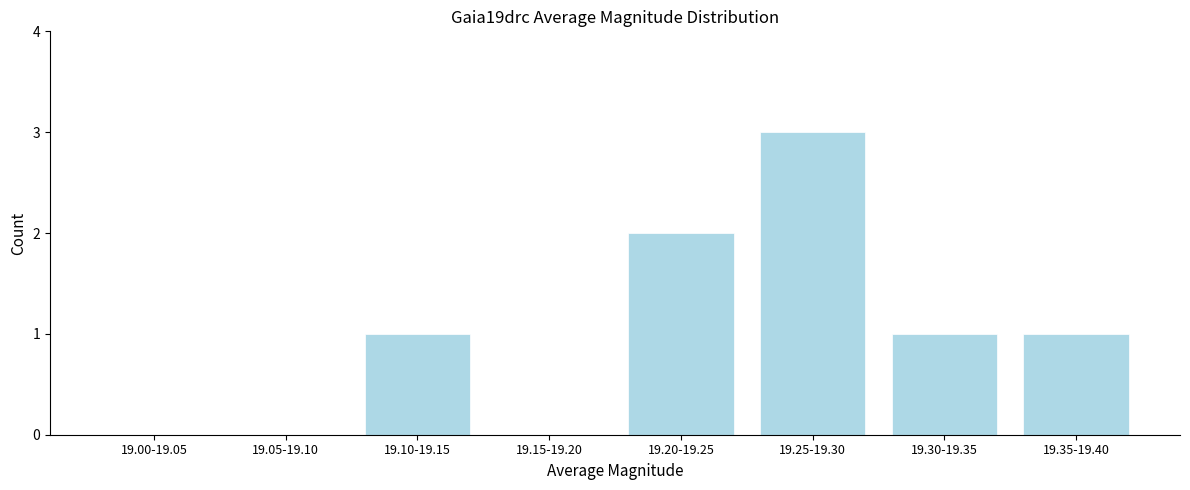

Reading right to left, what are all the values shown in this chart?

19.35-19.40=1	19.30-19.35=1	19.25-19.30=3	19.20-19.25=2	19.15-19.20=0	19.10-19.15=1	19.05-19.10=0	19.00-19.05=0